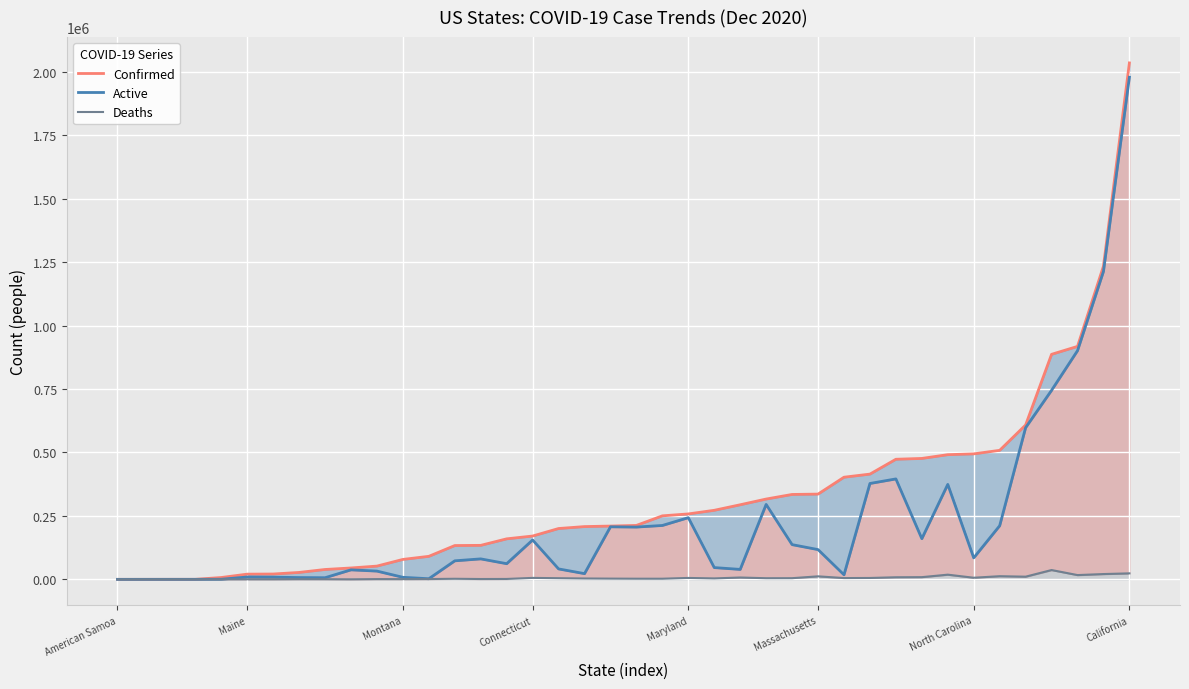

How many distinct data groups are displayed?

3